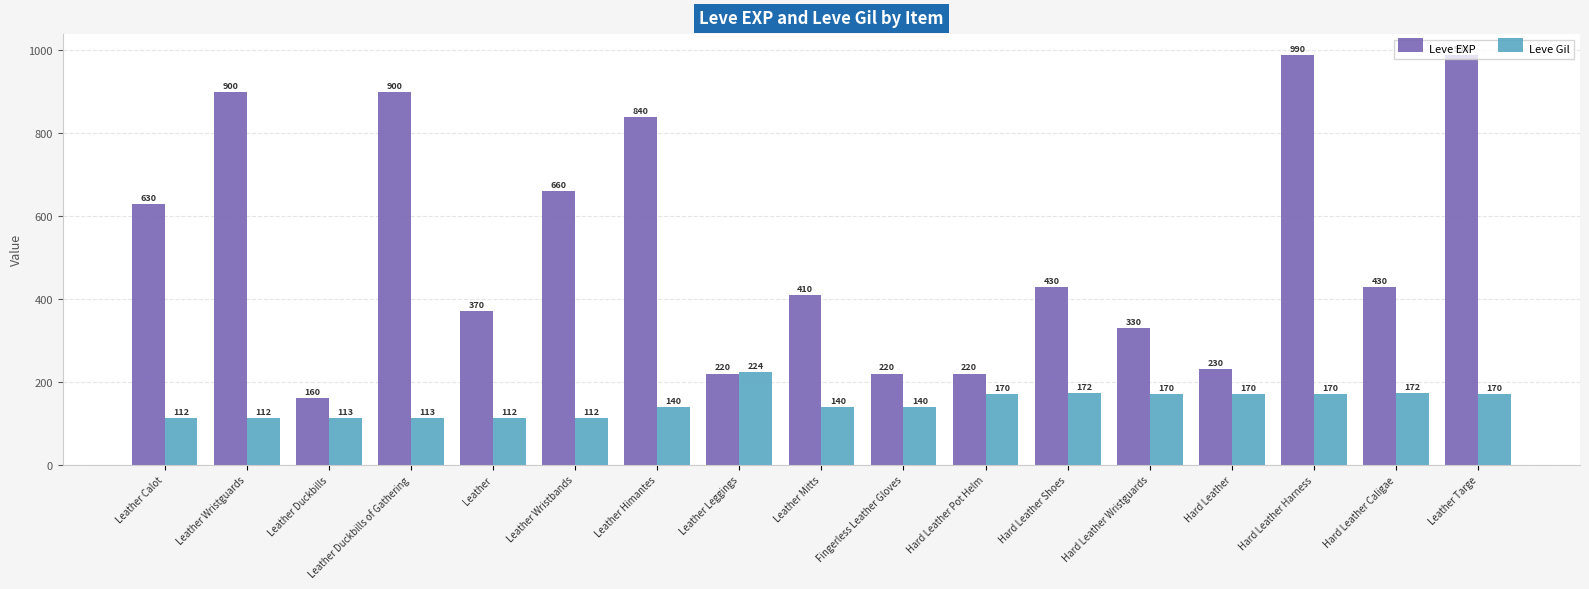

What is the total value across all series at Leather Mitts?

550